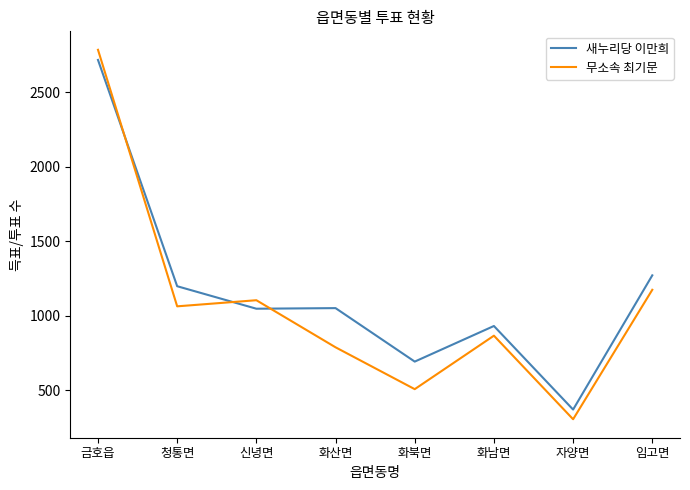

What is the difference between the highest and lowest values at 자양면?

65